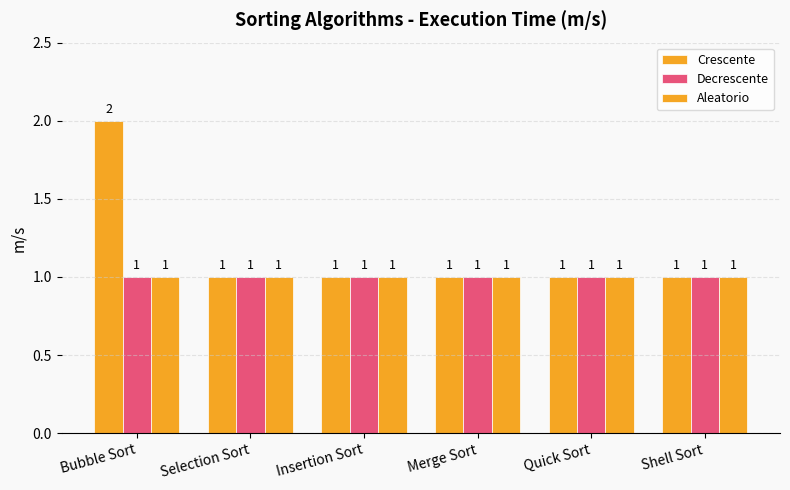

How many data points does each series have?

6